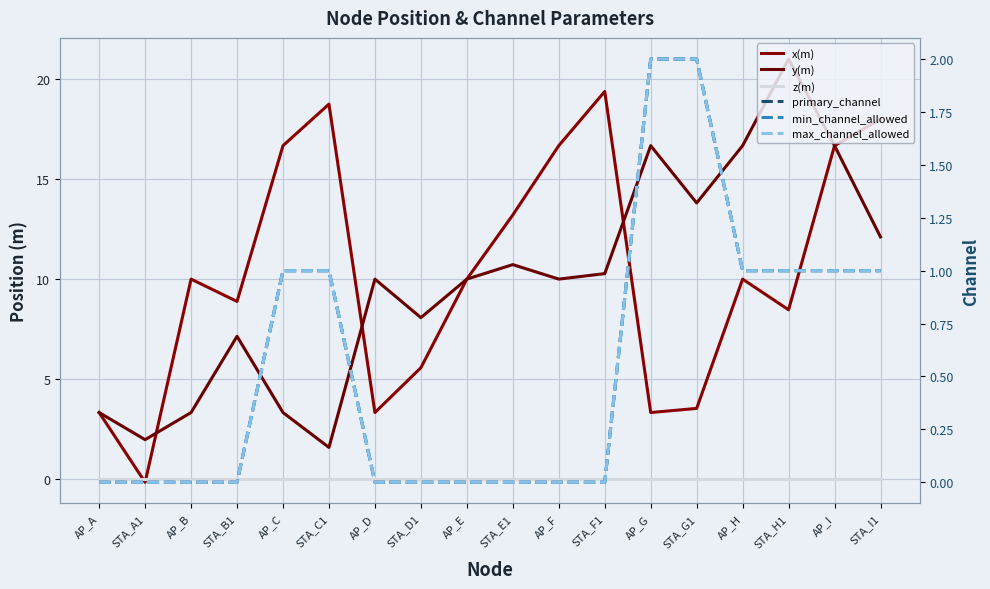

How many lines are shown in the chart?

6